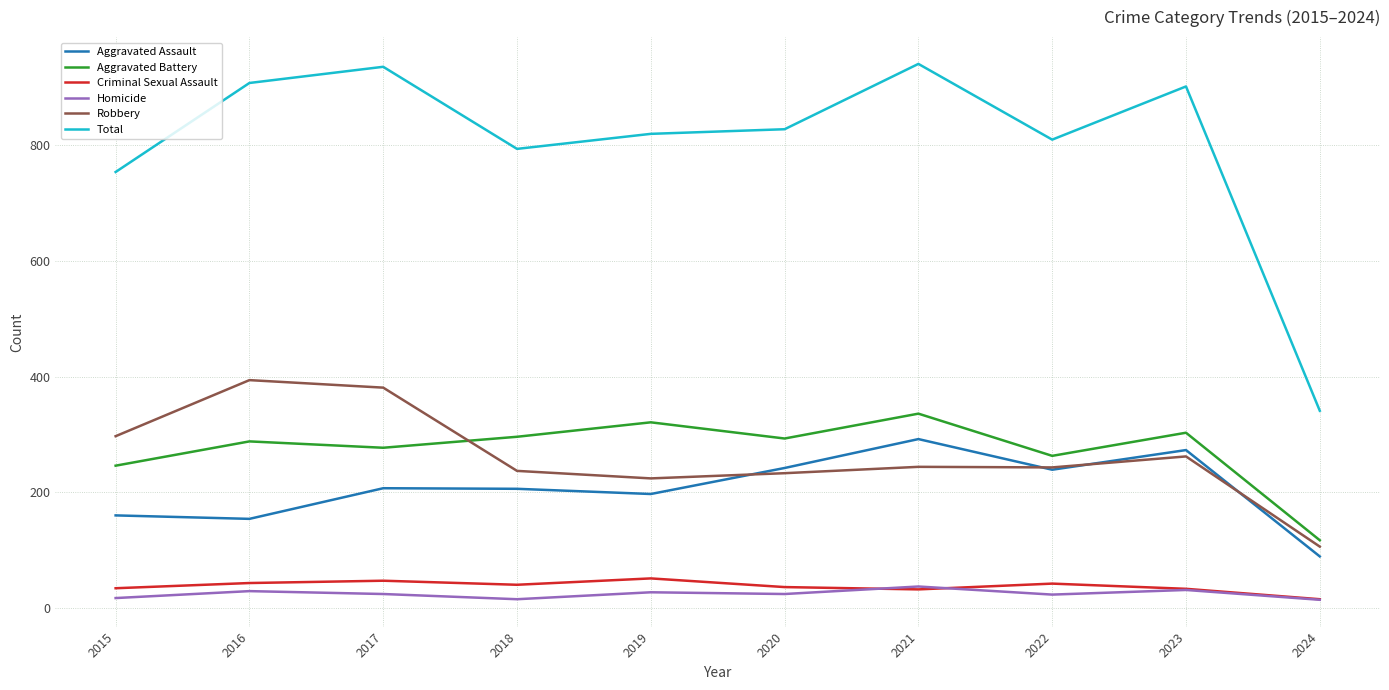

In Aggravated Battery, how many points are higher than both neighbors (excluding endpoints)?

4